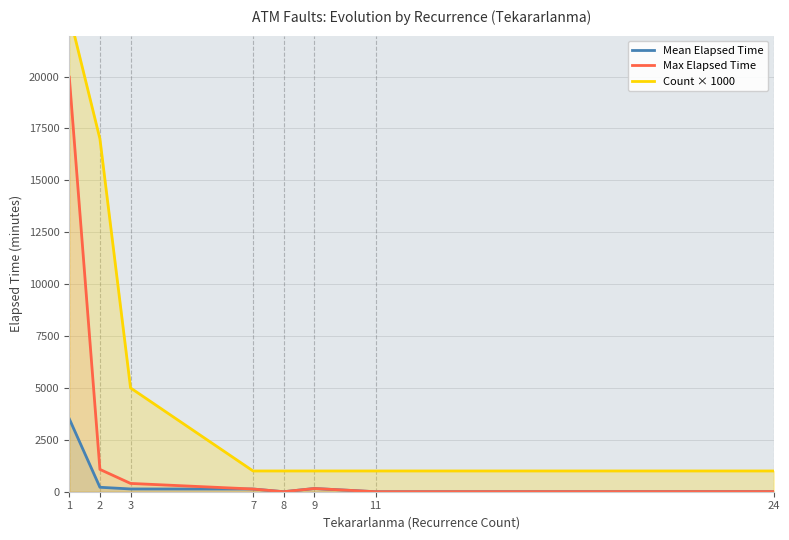

Which series has the largest total across all categories?

Count × 1000